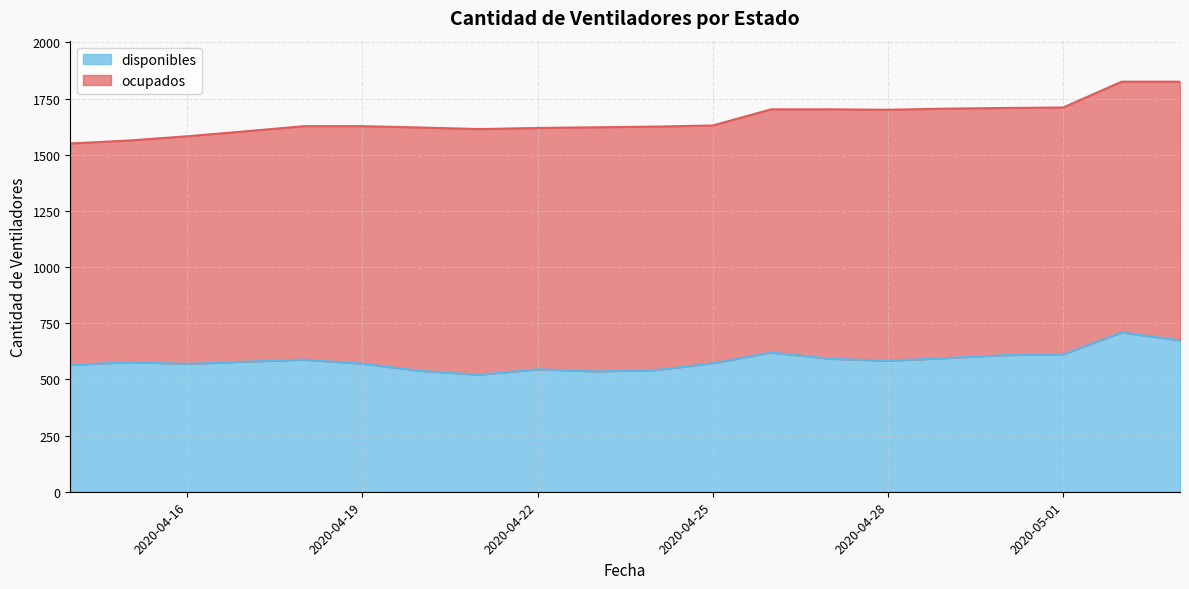

The chart shows a value of 572 at 2020-04-25. True or false?

True